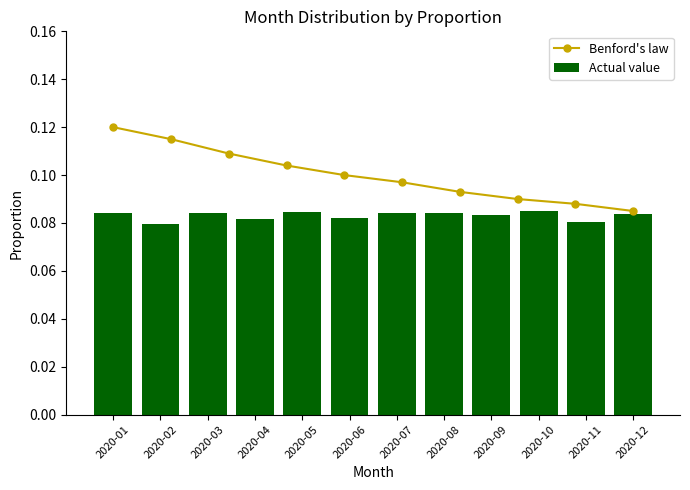

Rank the categories by value from lowest to highest.

2020-02, 2020-11, 2020-04, 2020-06, 2020-09, 2020-12, 2020-08, 2020-01, 2020-07, 2020-03, 2020-05, 2020-10